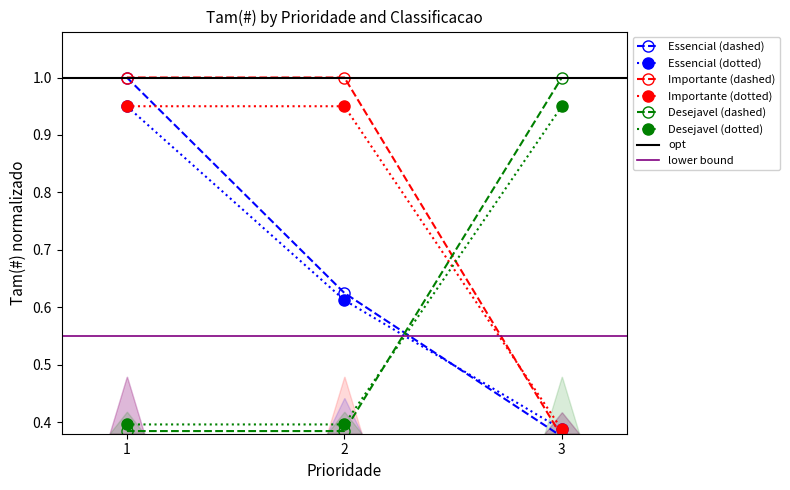

Does the chart display data point markers on the line(s)?

Yes